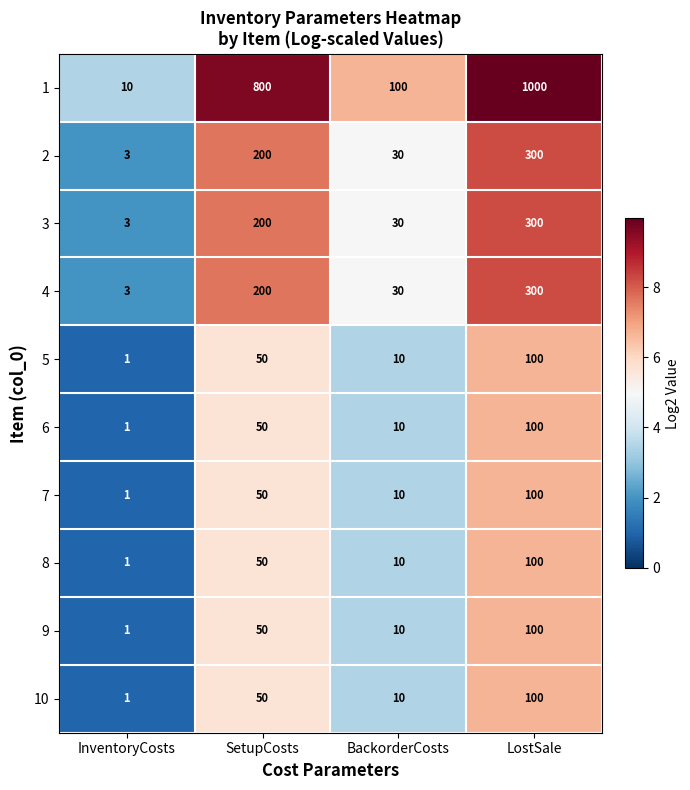

What is the sum of all 3 values?

533